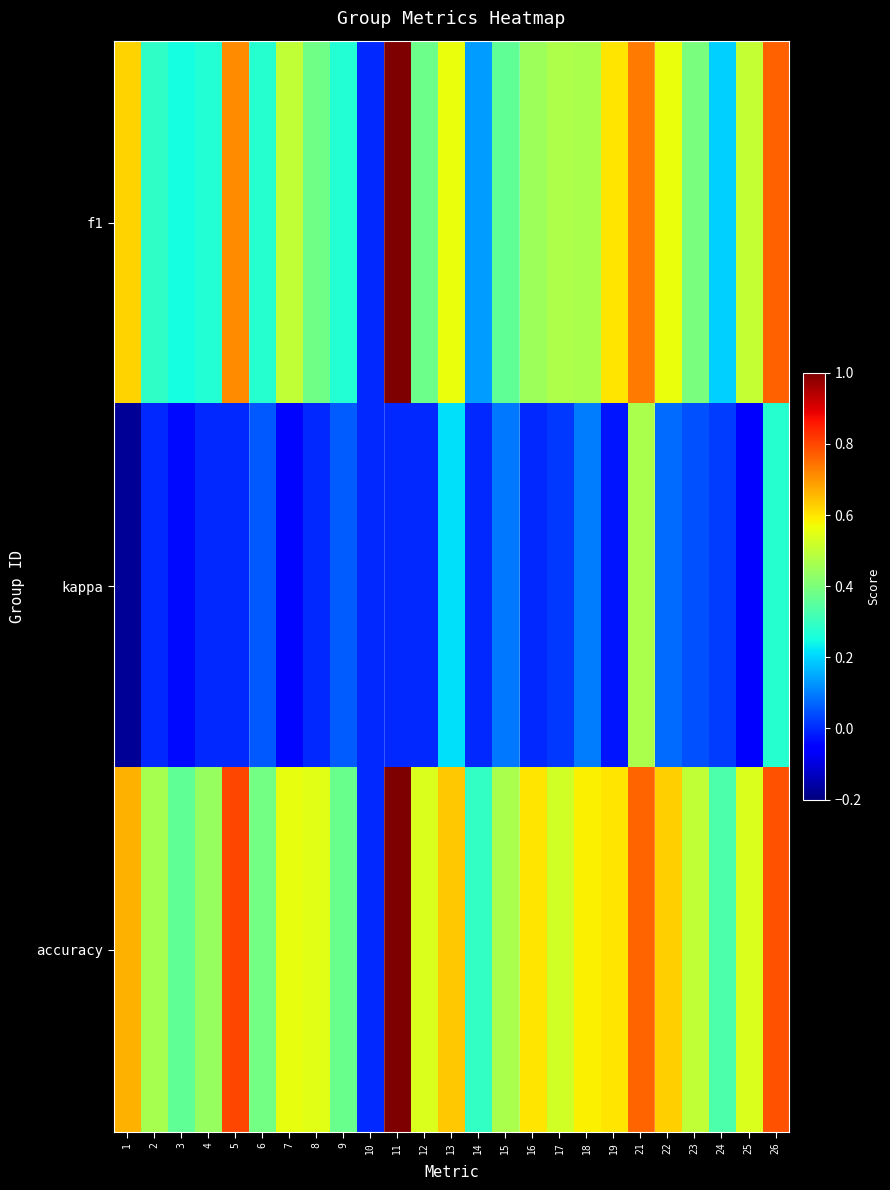

List the series in order of their overall mean, lowest first.

kappa, f1, accuracy